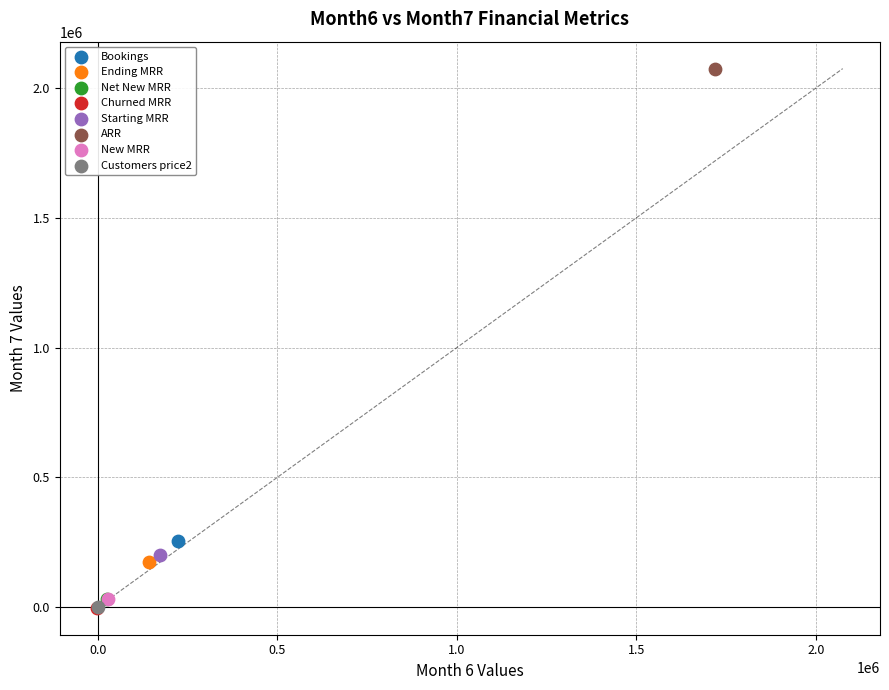

Which series reaches the maximum Y coordinate?

ARR